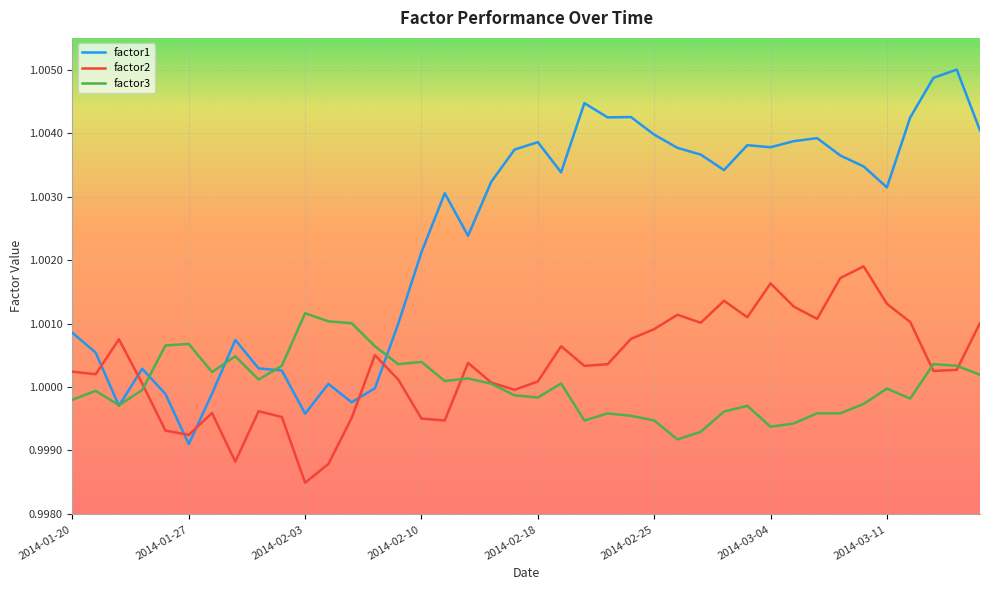

True or false: factor2 and factor1 intersect in this chart.

True